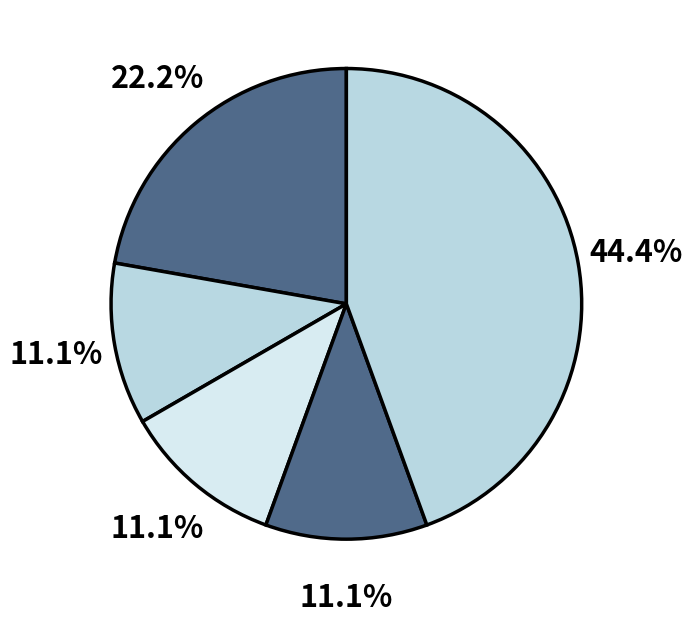

How many slices are in this pie chart?

5